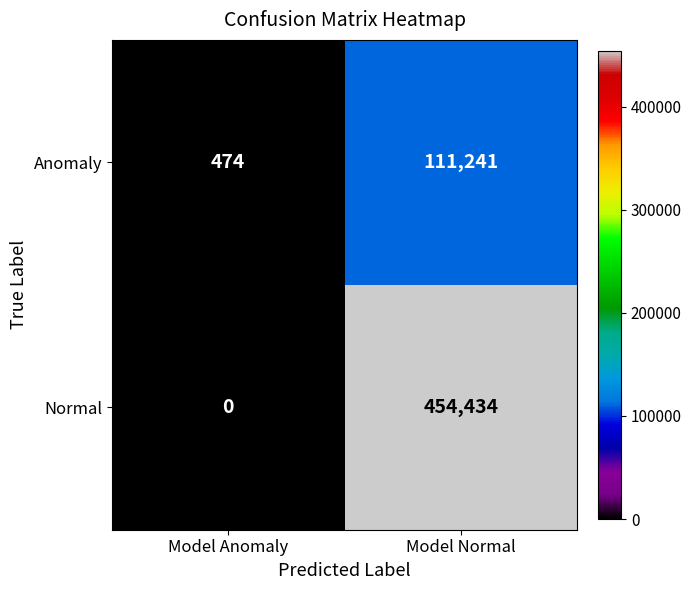

Rank the series by their maximum value, from lowest to highest.

Anomaly, Normal